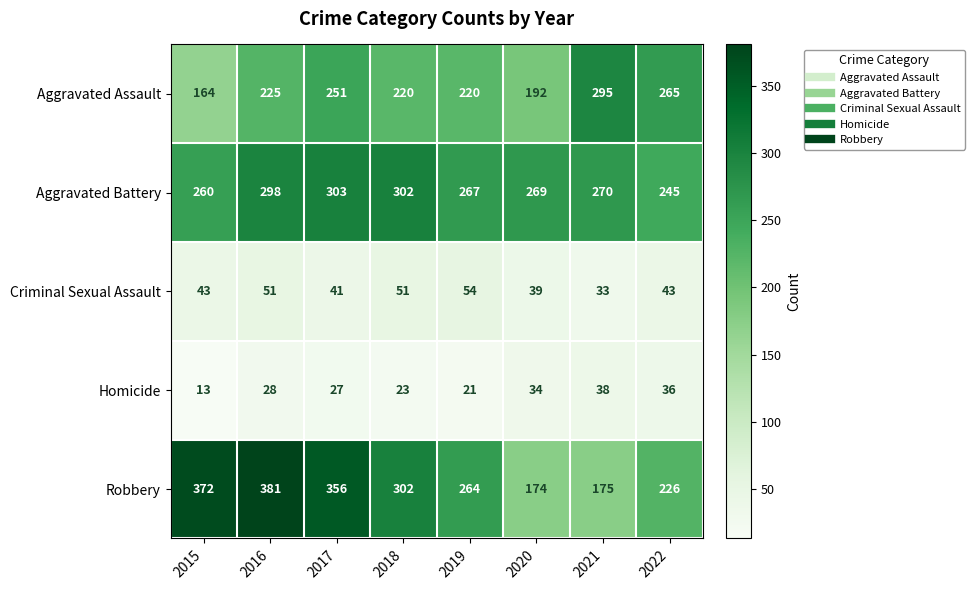

At how many categories does at least one series exceed 243?

8